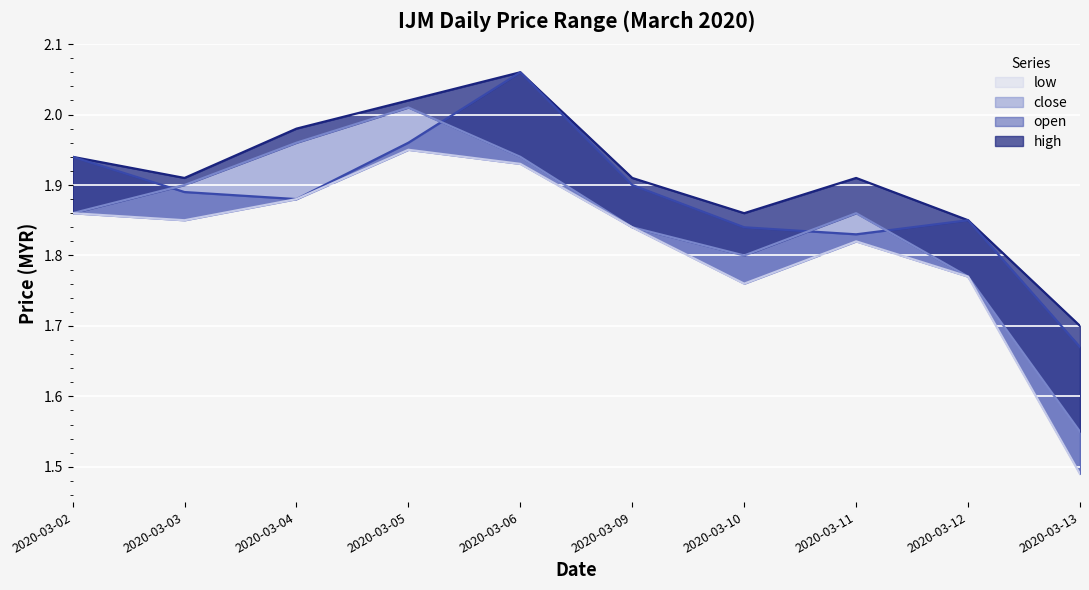

Rank the categories by open value from lowest to highest.

2020-03-13, 2020-03-11, 2020-03-10, 2020-03-12, 2020-03-04, 2020-03-03, 2020-03-09, 2020-03-02, 2020-03-05, 2020-03-06